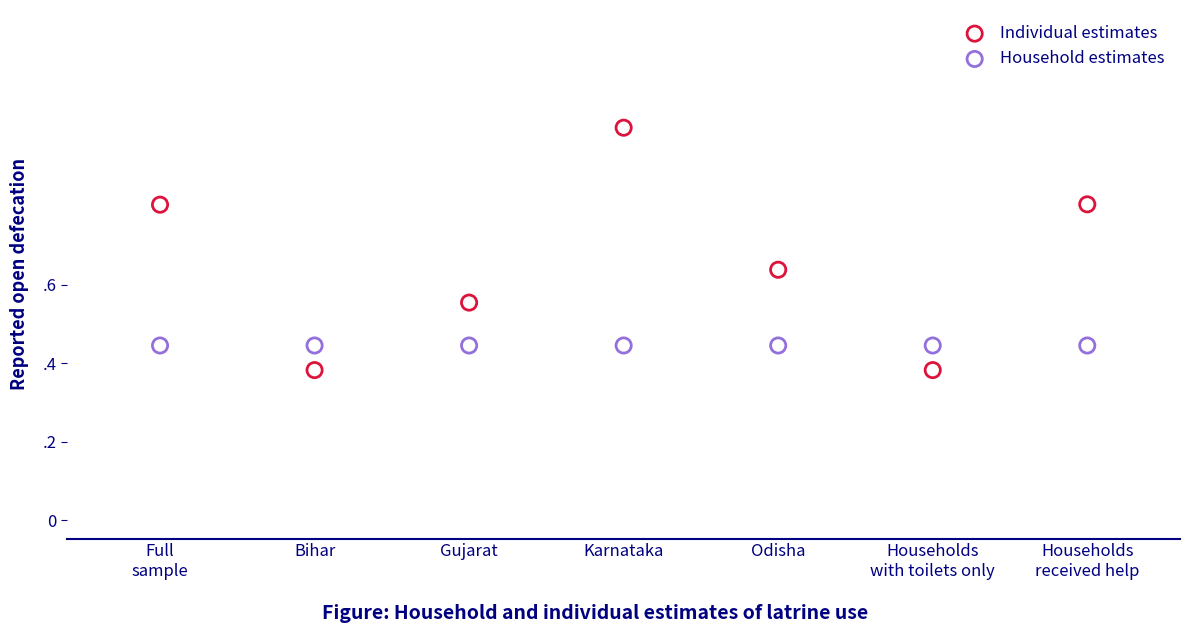

Which series reaches the maximum Y coordinate?

Individual estimates